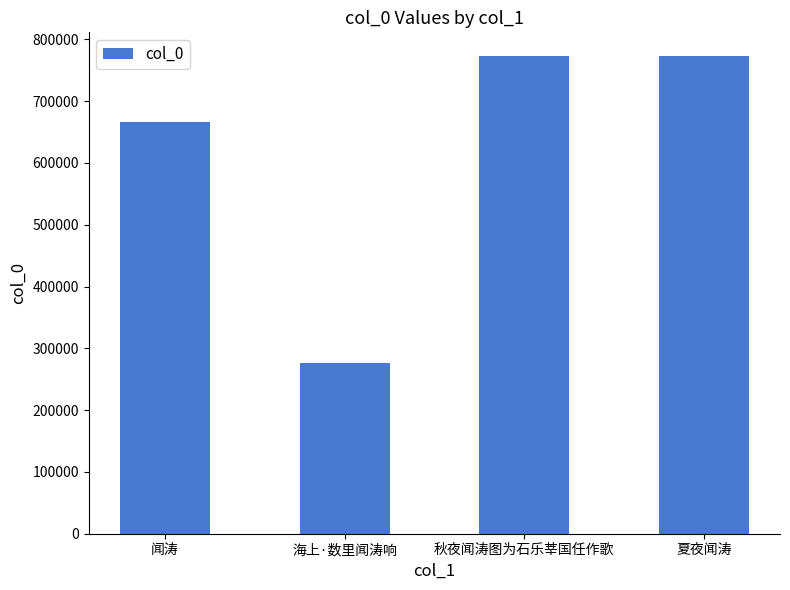

Which label corresponds to the smallest value in the chart?

海上·数里闻涛响